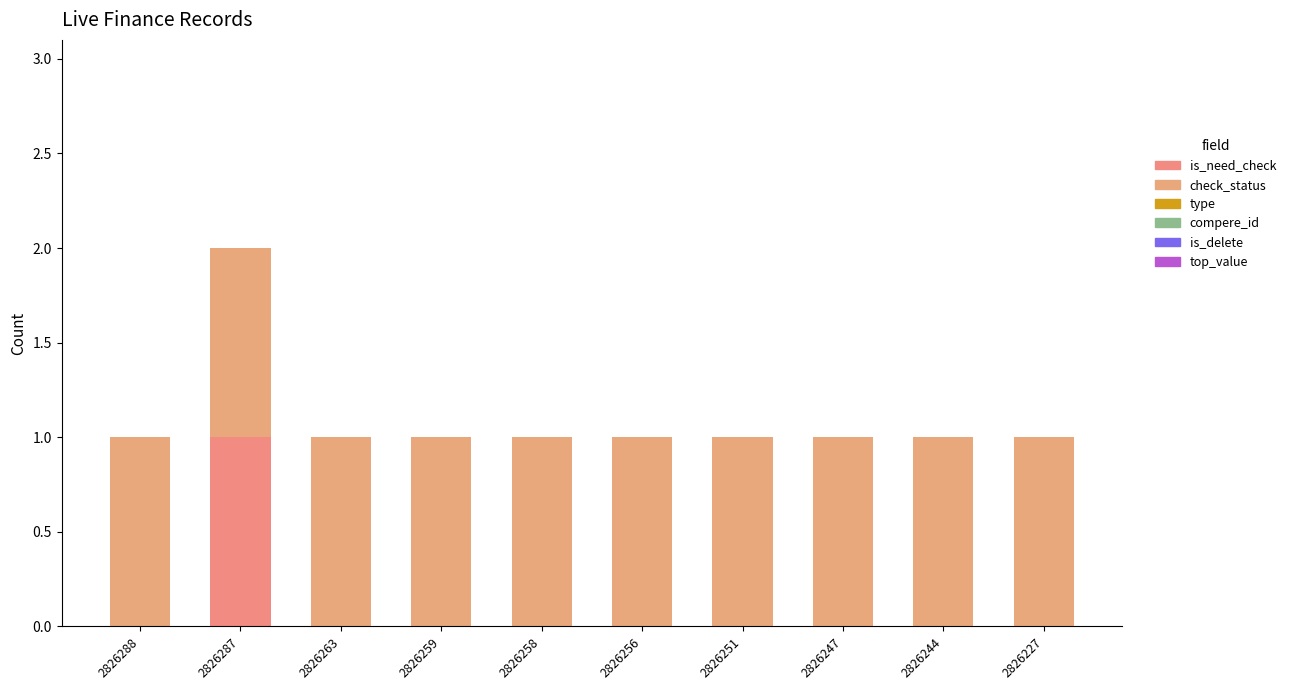

At which category is the sum across all series the highest?

2826287